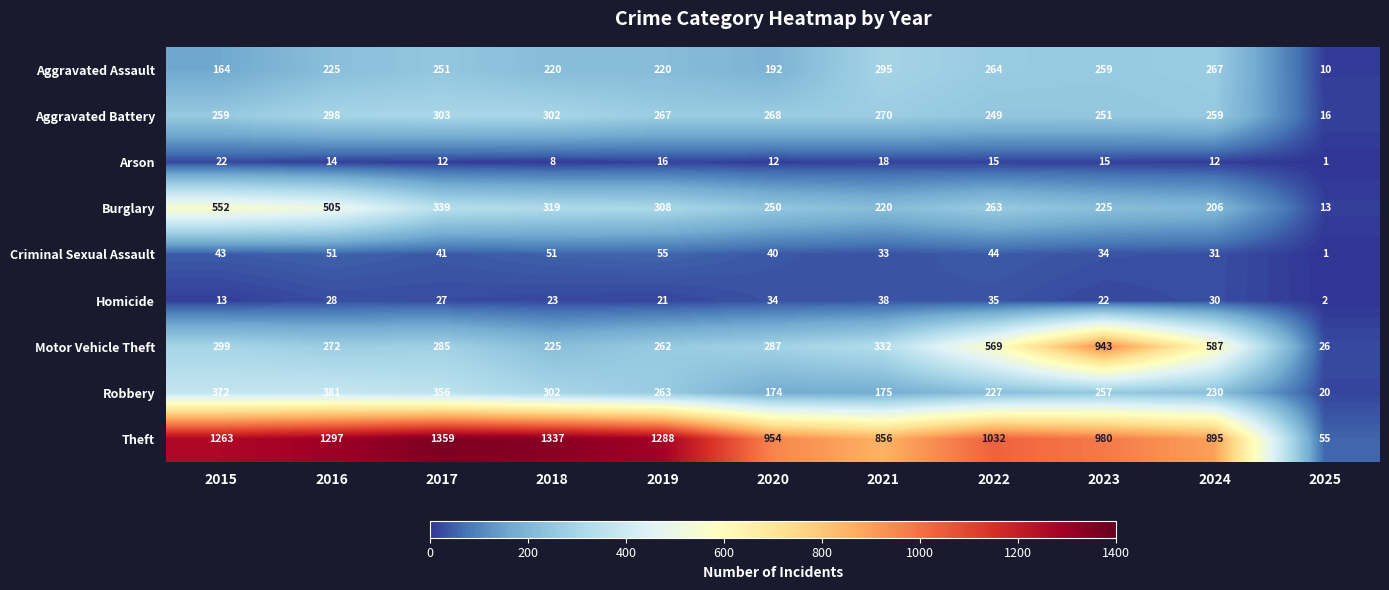

List the series in order of their peak value, highest first.

Theft, Motor Vehicle Theft, Burglary, Robbery, Aggravated Battery, Aggravated Assault, Criminal Sexual Assault, Homicide, Arson